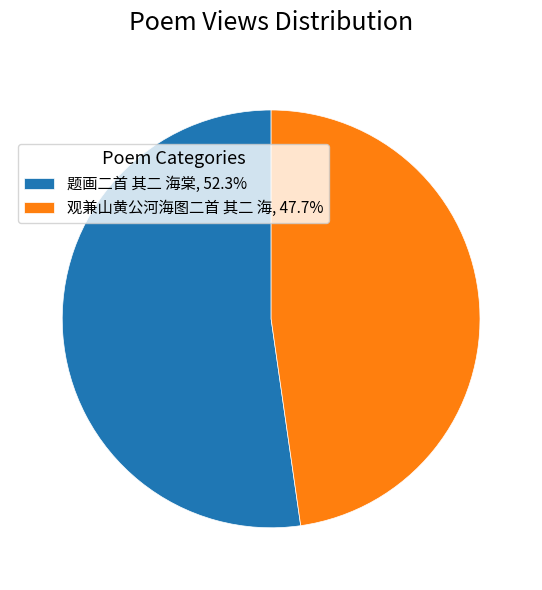

Approximately how many times larger is the value at 观兼山黄公河海图二首 其二 海, 47.7% compared to 题画二首 其二 海棠, 52.3%?

0.9